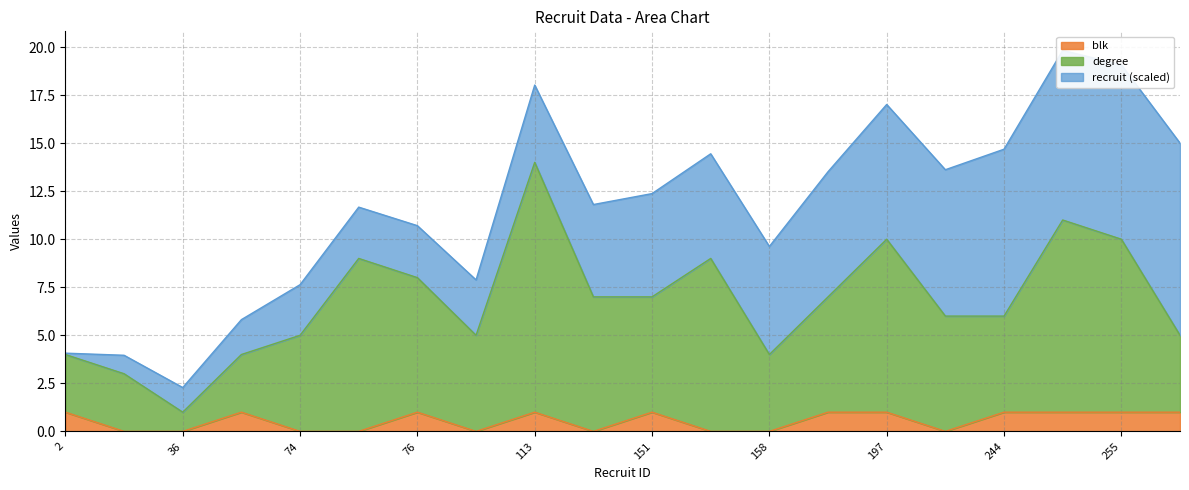

True or false: degree has a value of 3 at 255.

False